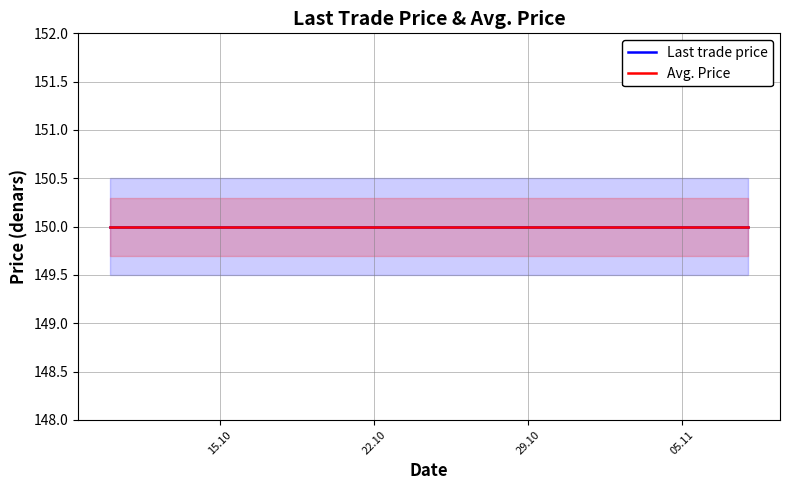

True or false: Avg. Price and Volume intersect in this chart.

False